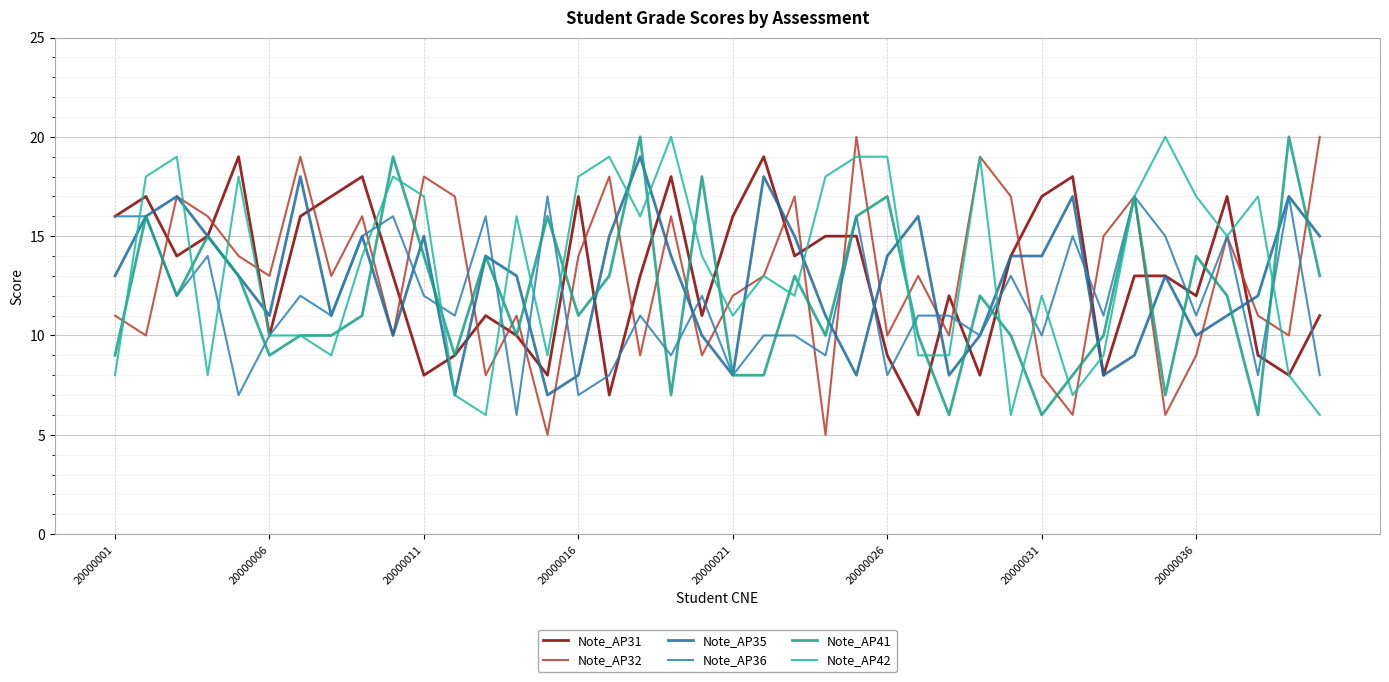

Does the chart have visible grid lines?

Yes